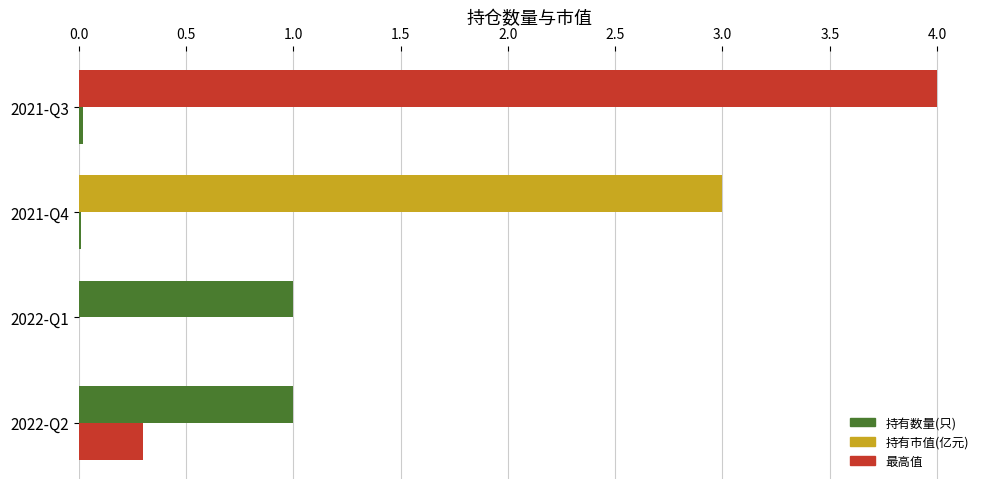

List the series in order of their peak value, highest first.

持有数量(只), 持有市值(亿元)